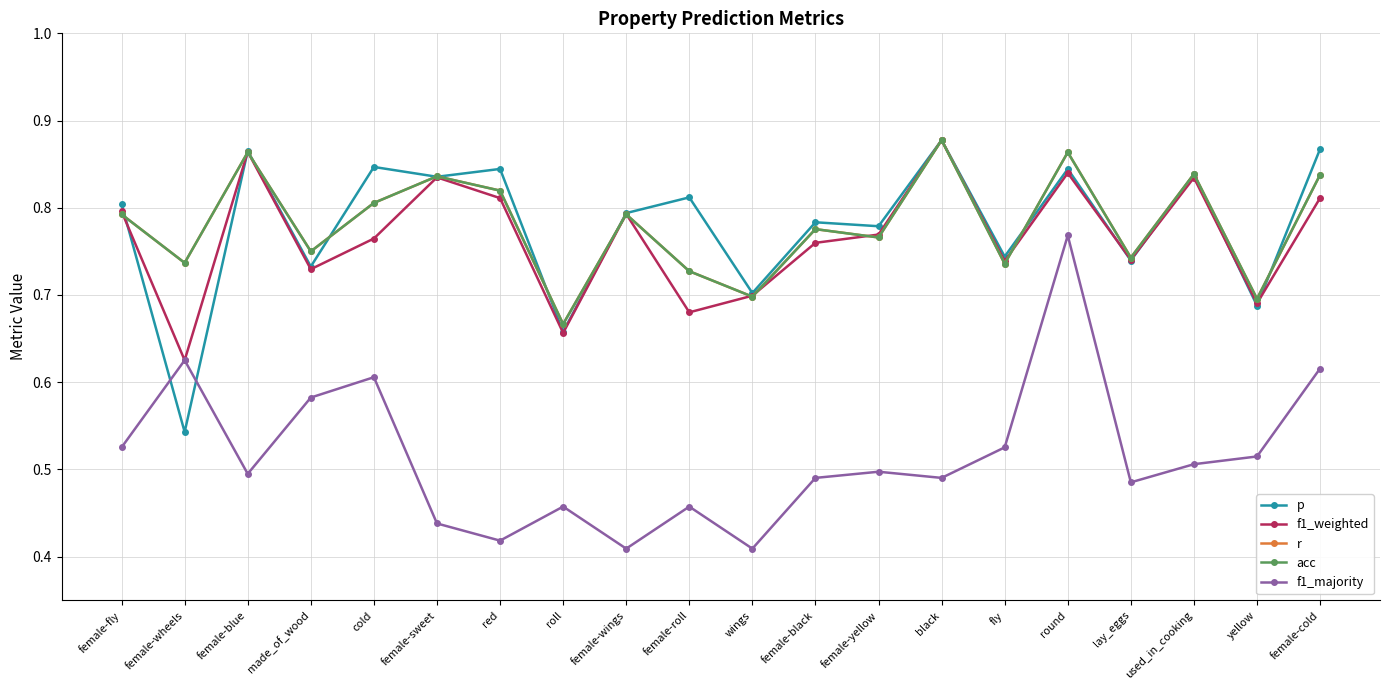

Does the chart display data point markers on the line(s)?

Yes